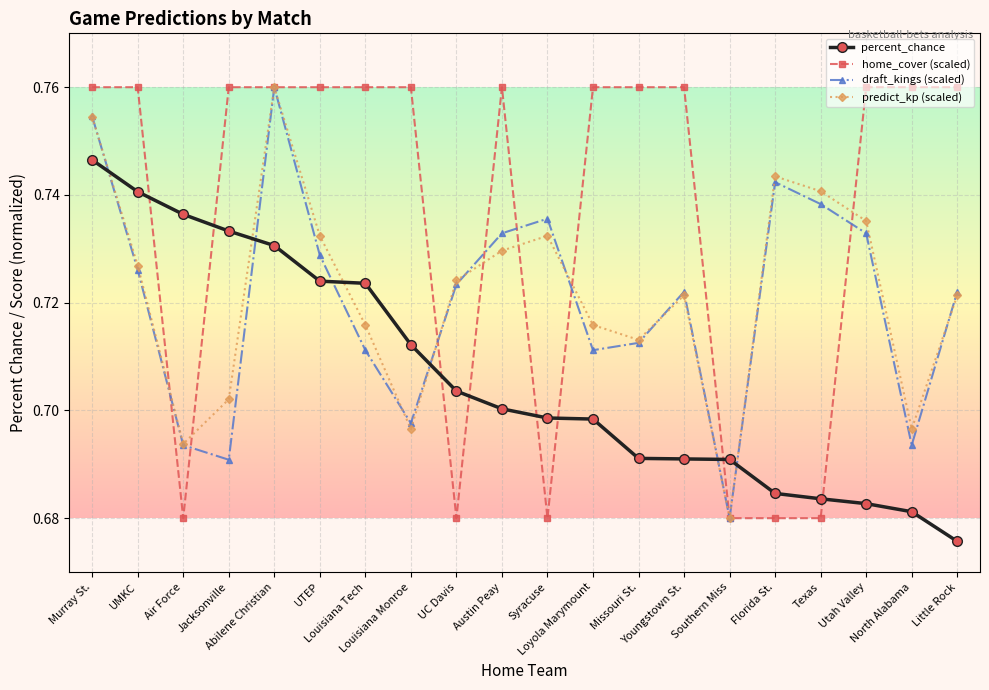

After their last crossing, which series has the higher values: home_cover (scaled) or percent_chance?

home_cover (scaled)